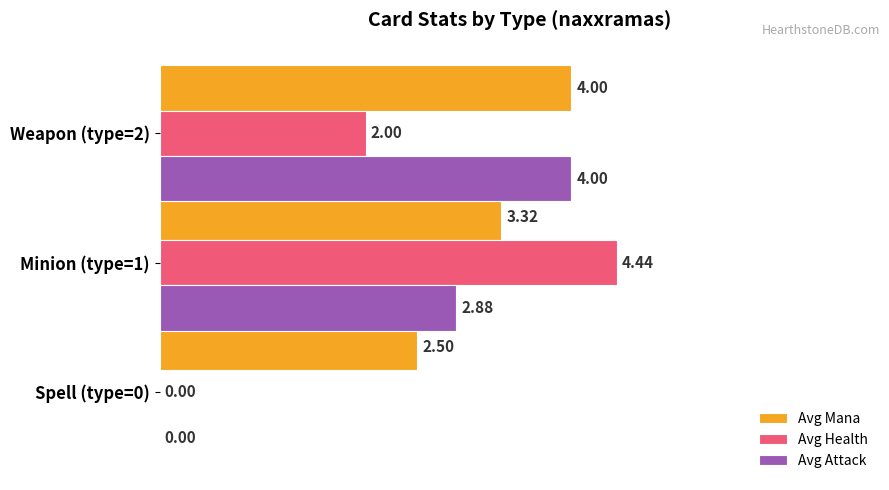

Where is Avg Health nearest to the value 2?

Weapon (type=2)